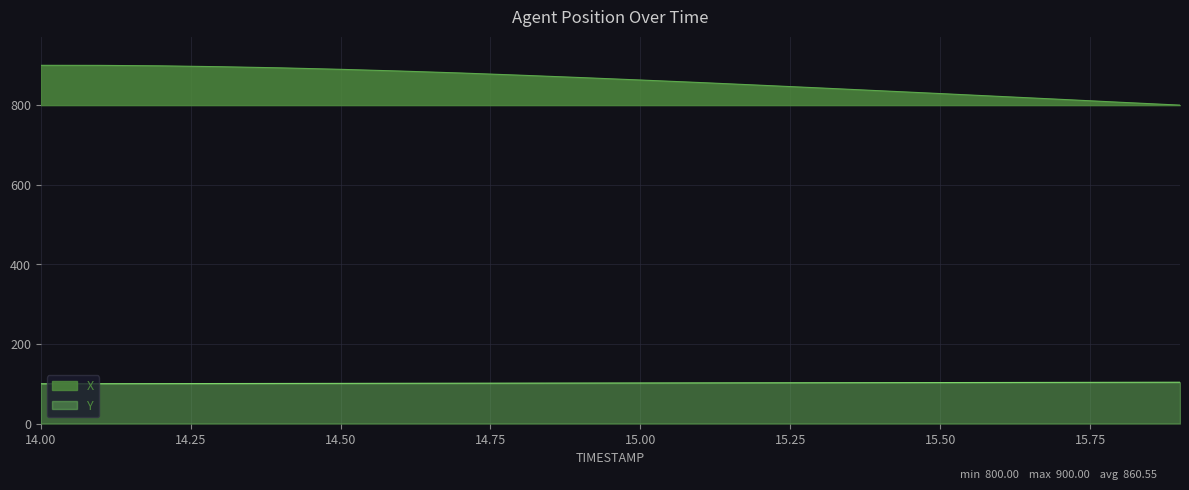

What is the difference between the maximum and minimum values in the X series?

100.0